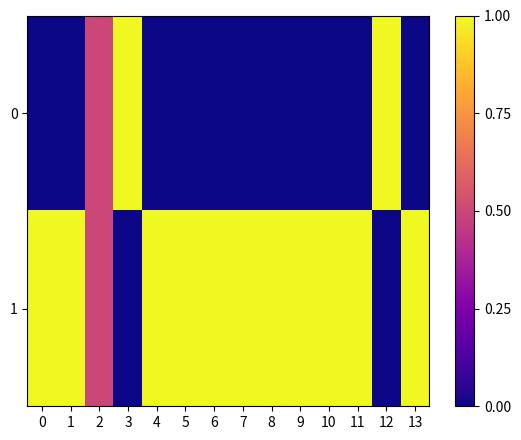

What is the total value across all series at 8?

1.0